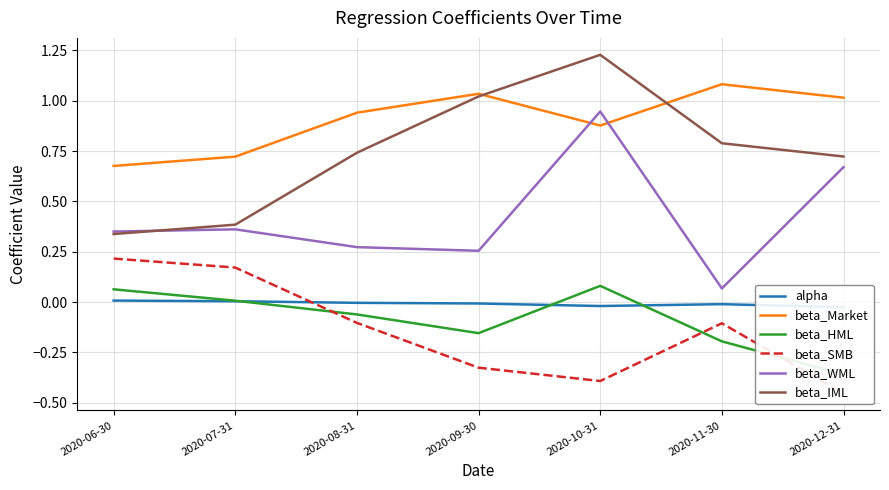

At which category is the sum across all series the highest?

2020-10-31